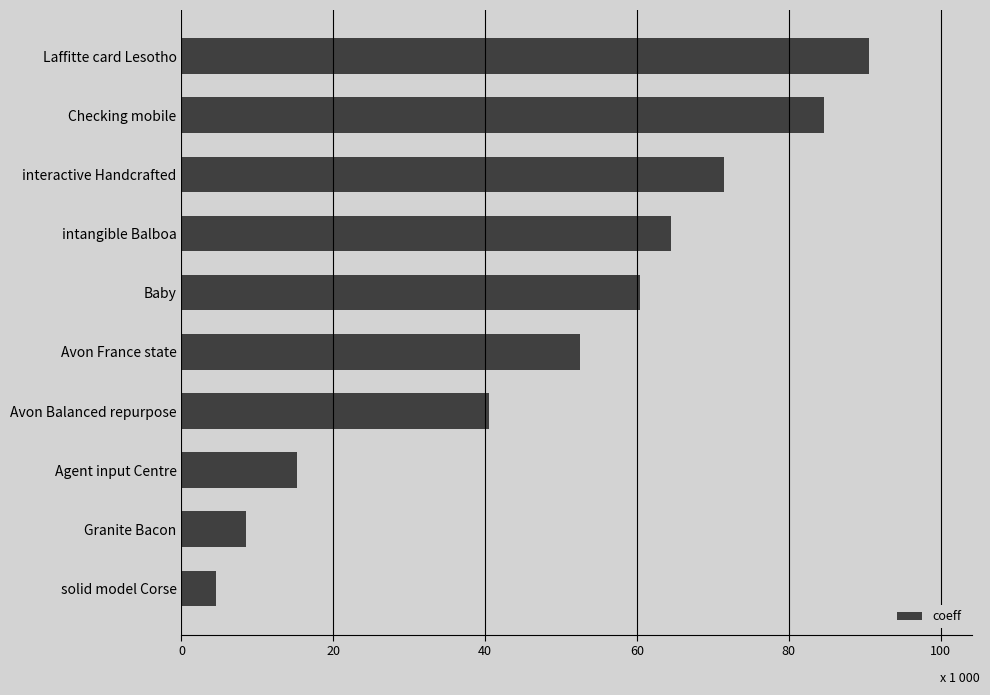

Does the chart contain any negative values?

No